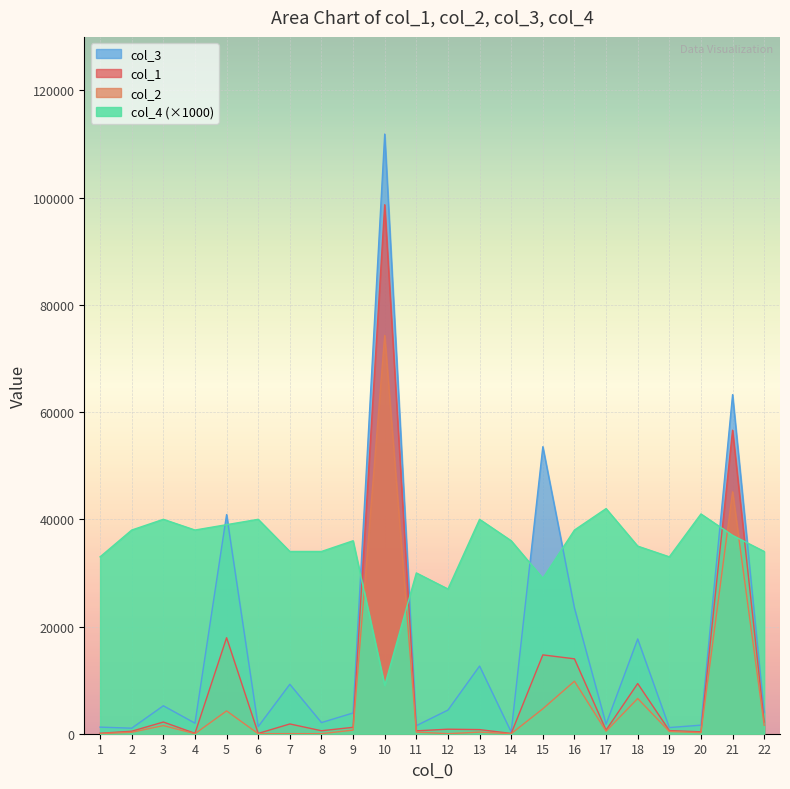

Where is col_1 nearest to the value 49369?

21